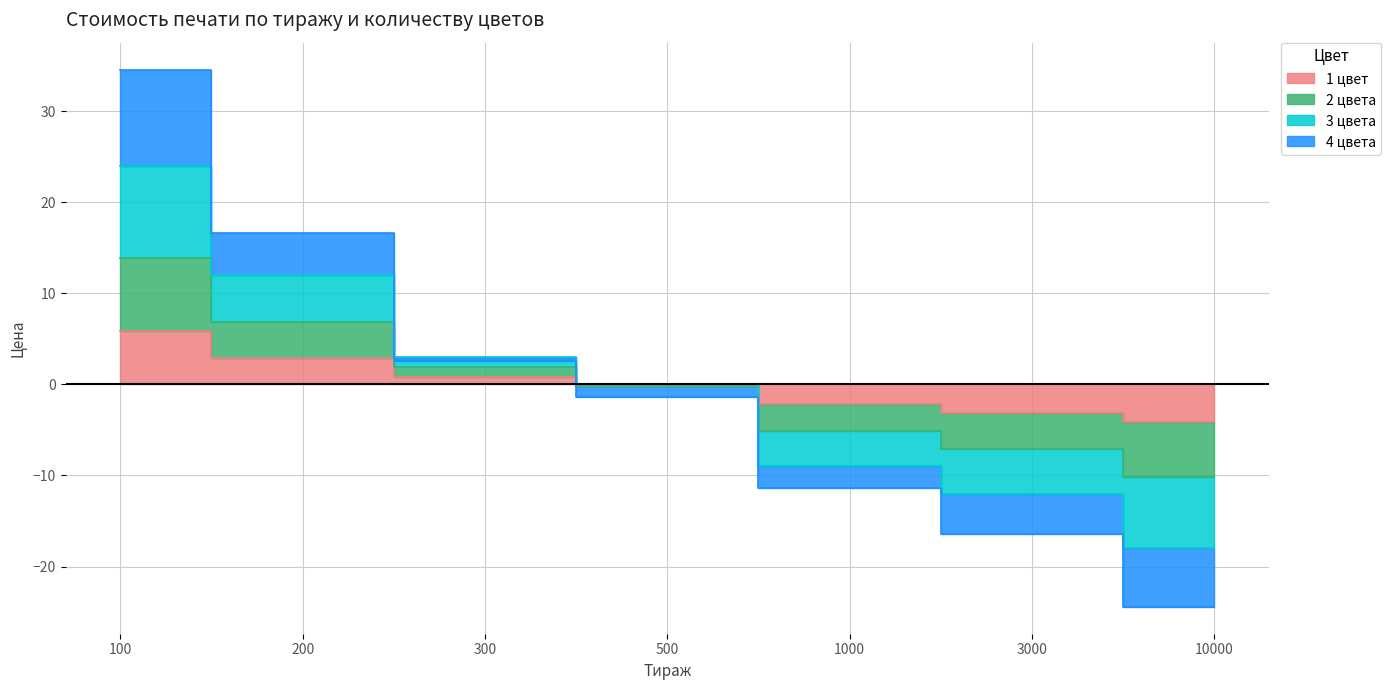

At which label does 1 цвет reach its minimum?

10000